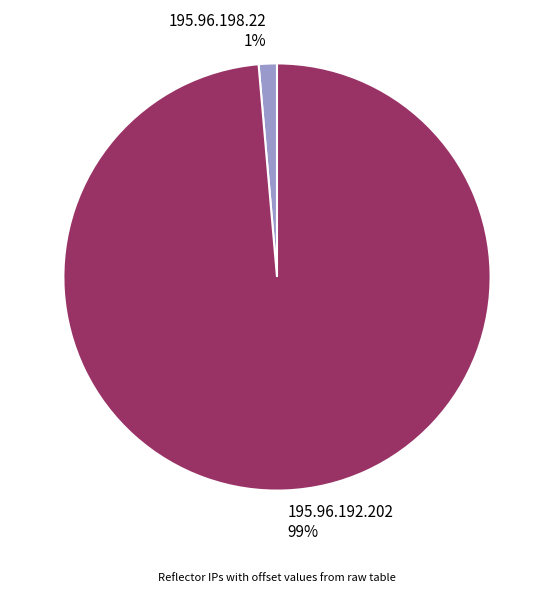

Rank the categories by value from highest to lowest.

195.96.192.202, 195.96.198.22